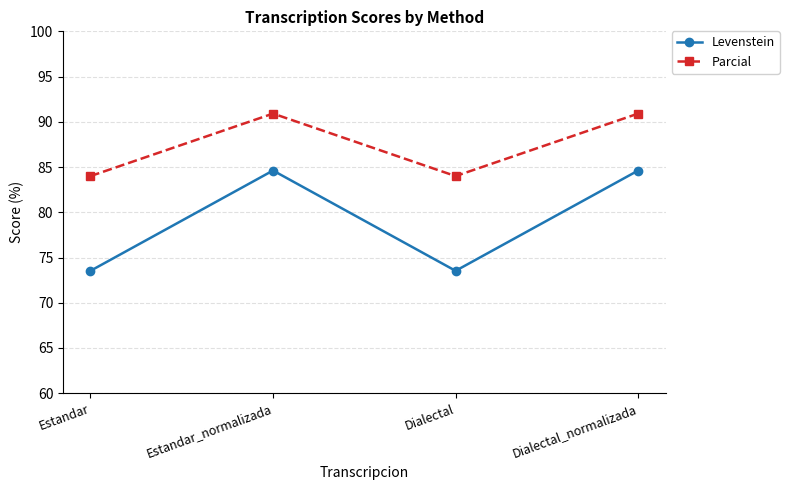

What is the total value across all series at Dialectal_normalizada?

175.5